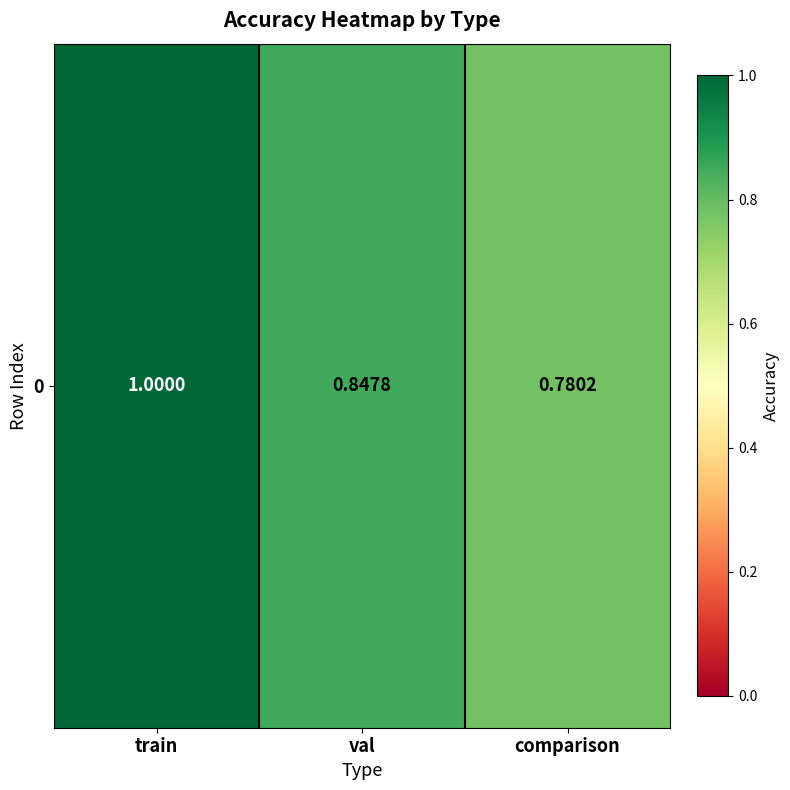

True or false: the data shows 0.8 at comparison.

True